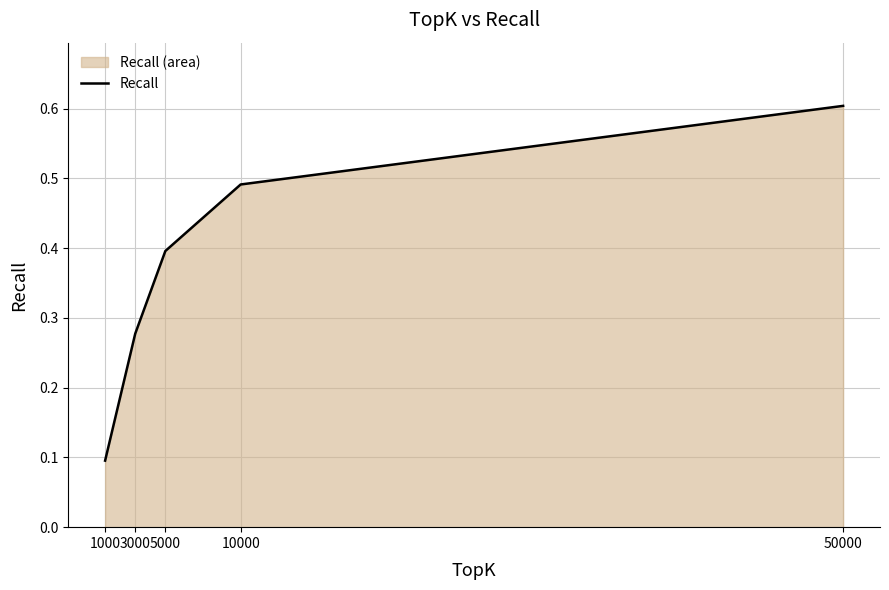

Reading left to right, extract all data points from this chart.

0.1	0.3	0.4	0.5	0.6